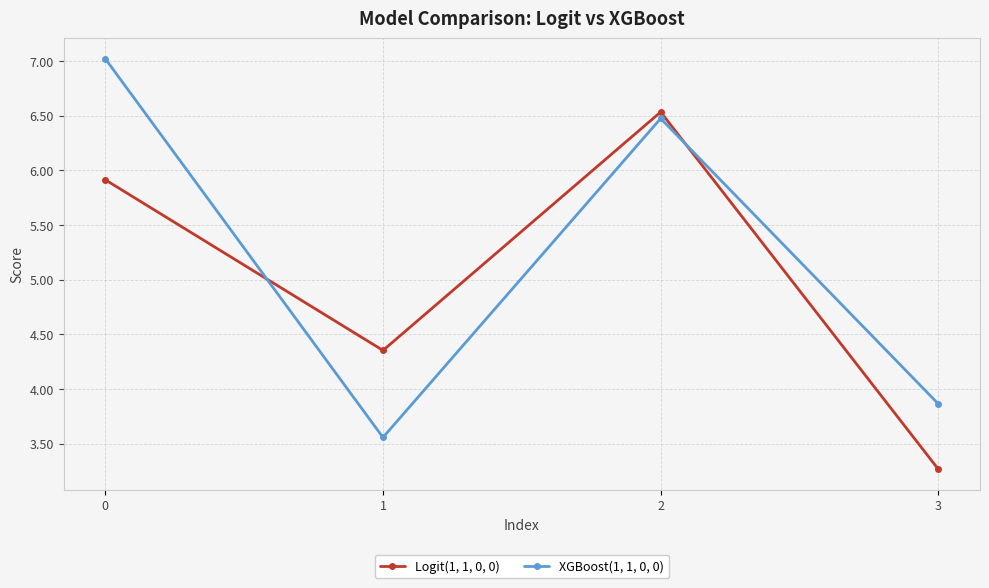

The Logit(1, 1, 0, 0) series shows 5.9 at 0. True or false?

True